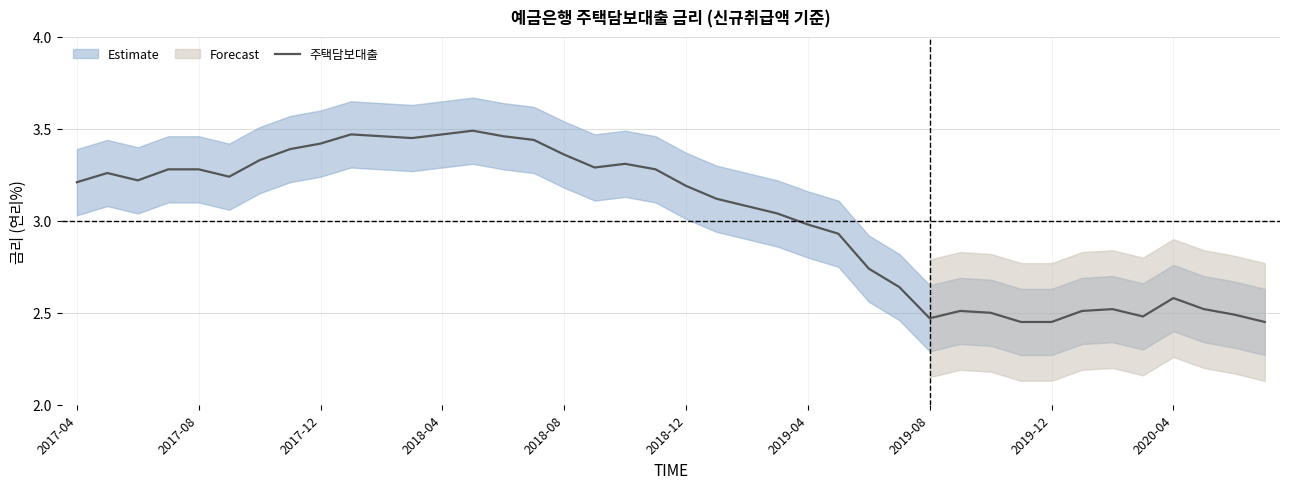

True or false: 주택담보대출 has a value of 4.8 at 2018-08.

False